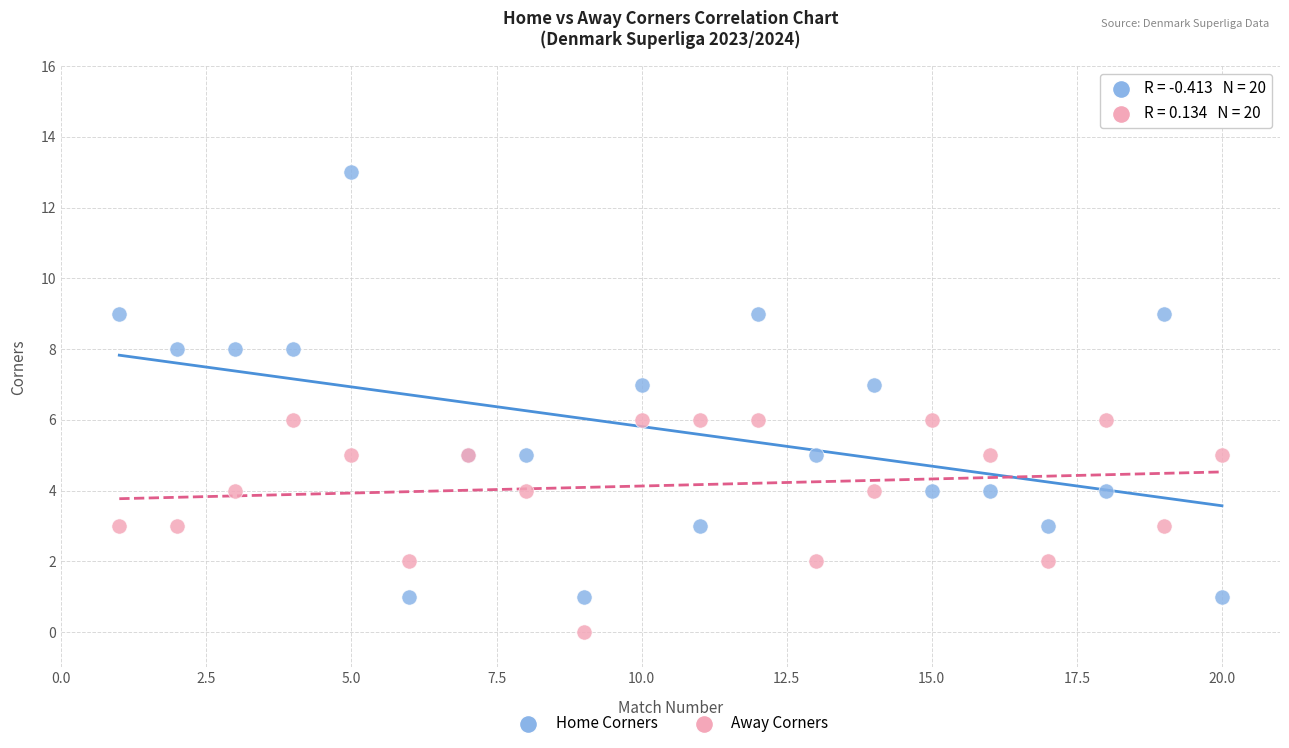

Which series has the largest Y range (max minus min)?

Home Corners